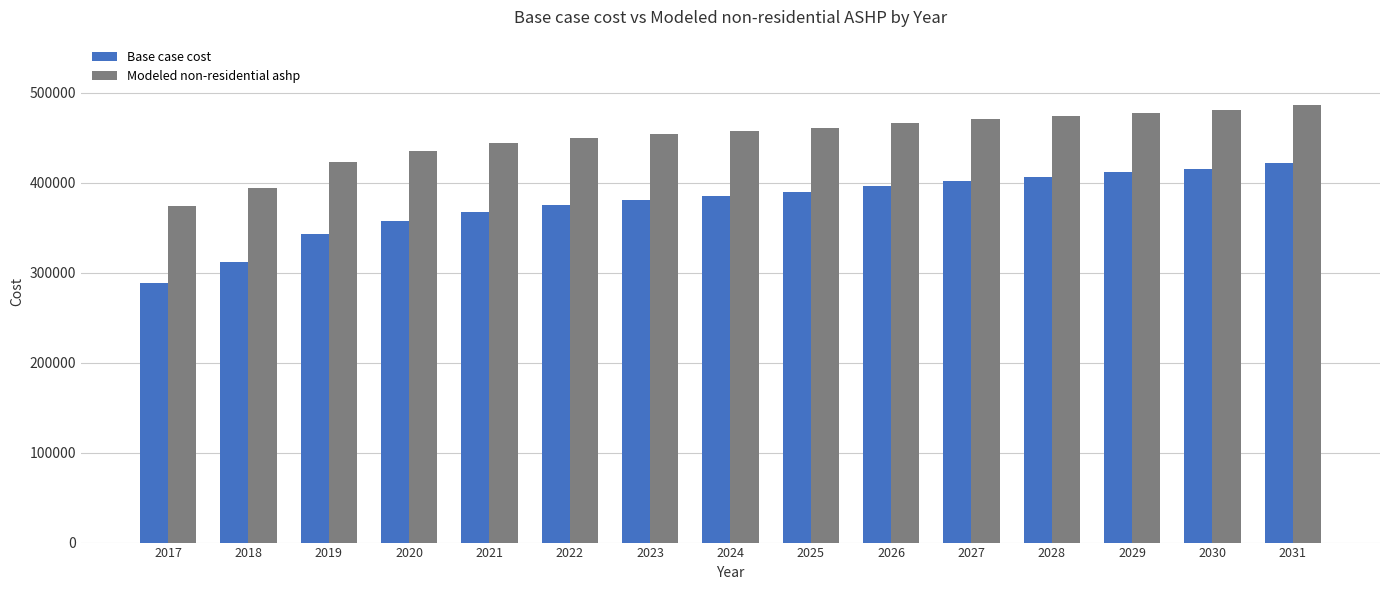

What is the value of the Base case cost bar at the 14th from the left?

415662.2